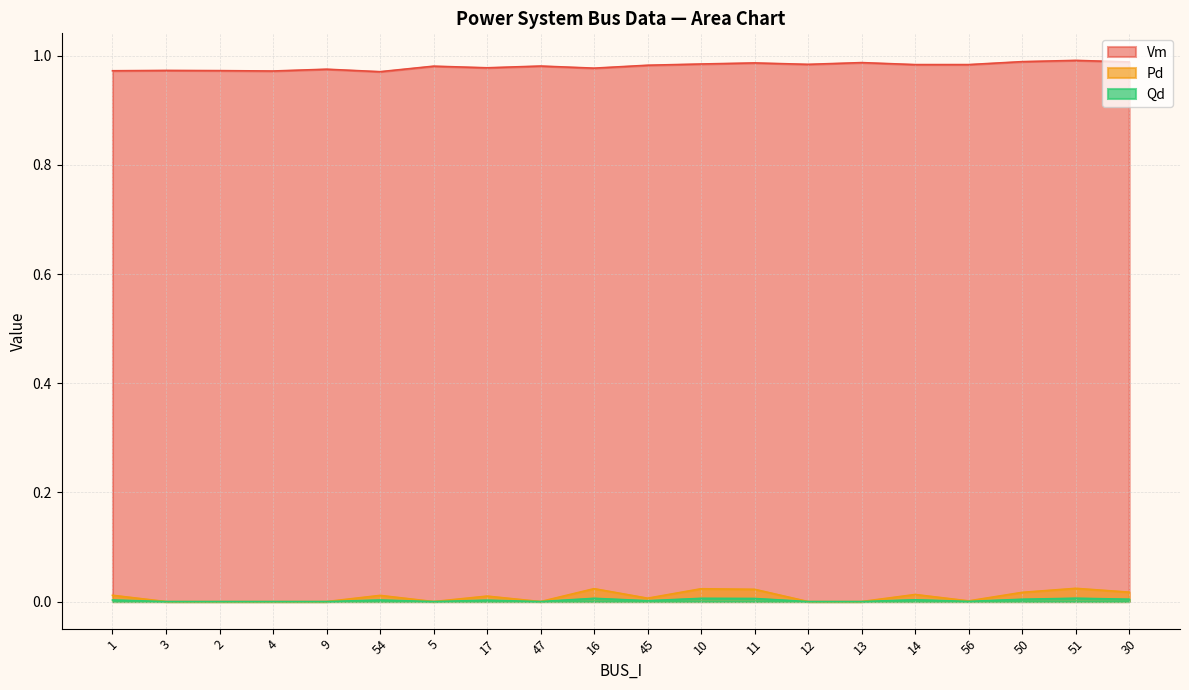

Which has a higher value, 5 or 56?

56